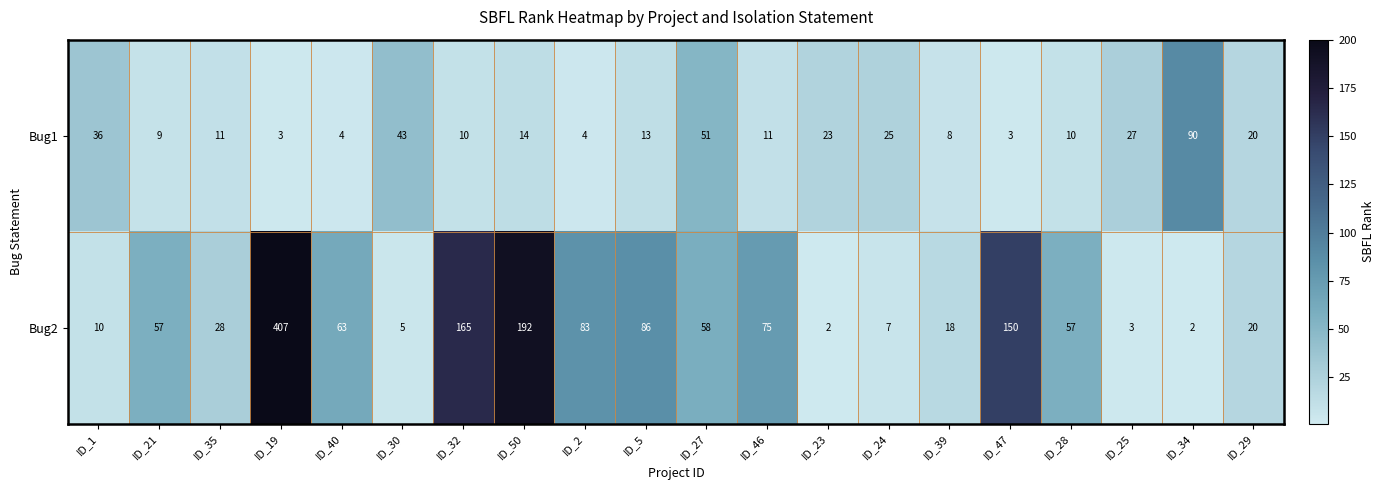

At which label does Bug1 first exceed 13?

ID_1